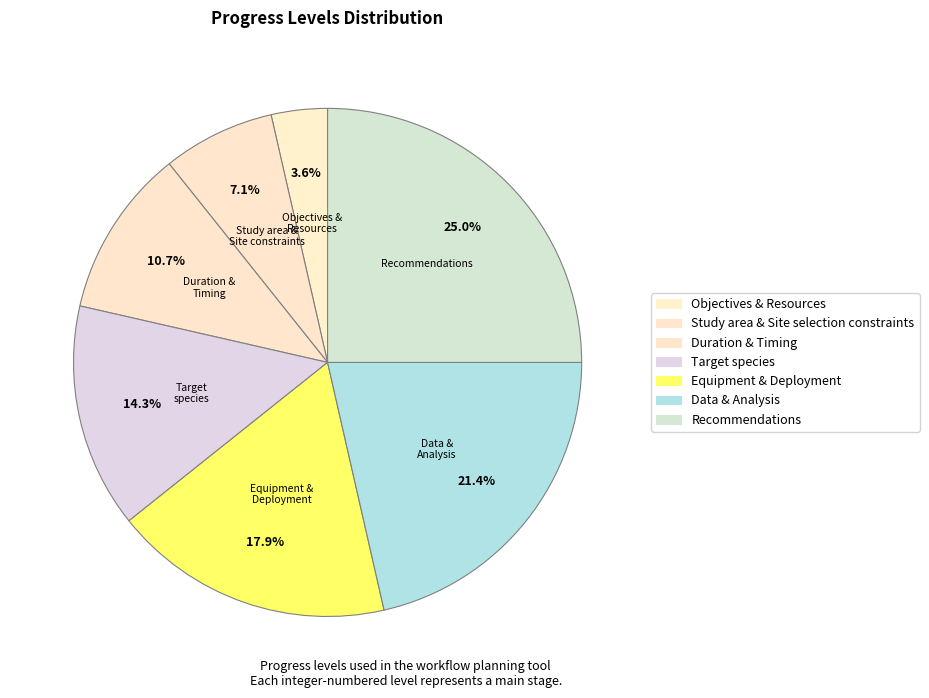

Combined, do Data & Analysis and Equipment & Deployment account for over 50%?

No